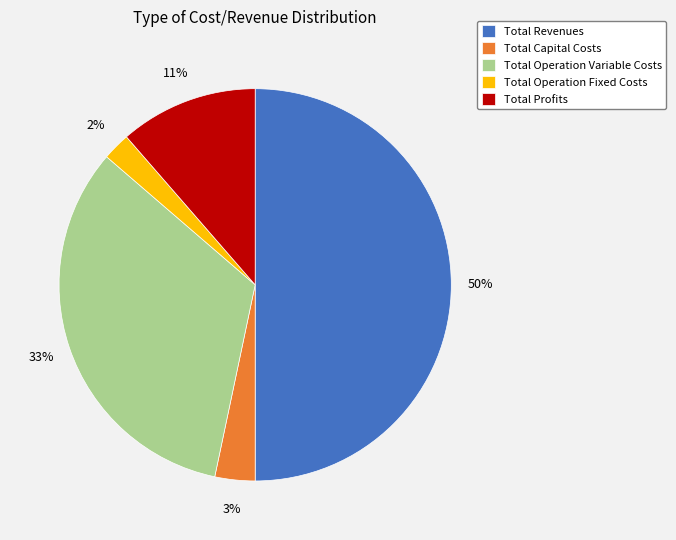

The Total Operation Variable Costs slice represents 23% of the pie. True or false?

False